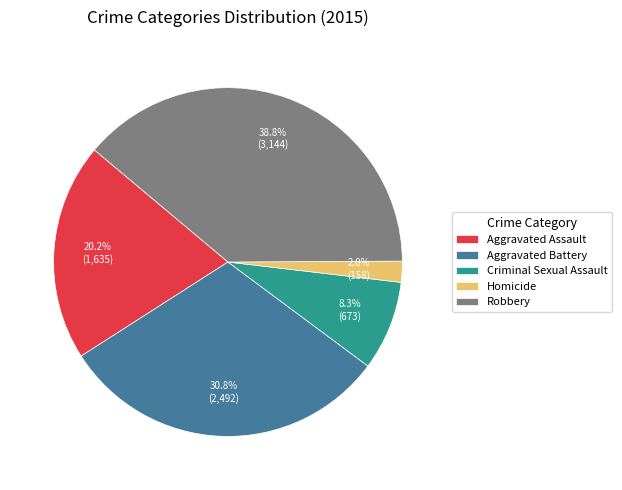

What is the total percentage of Criminal Sexual Assault and Homicide?

10.3%